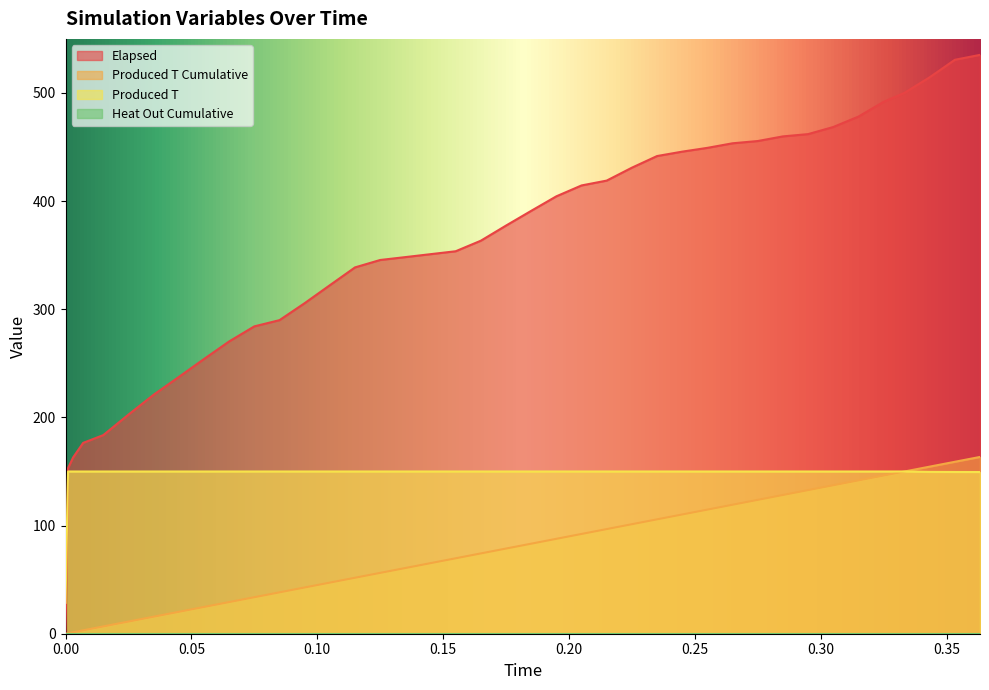

Does the chart display data point markers on the line(s)?

No